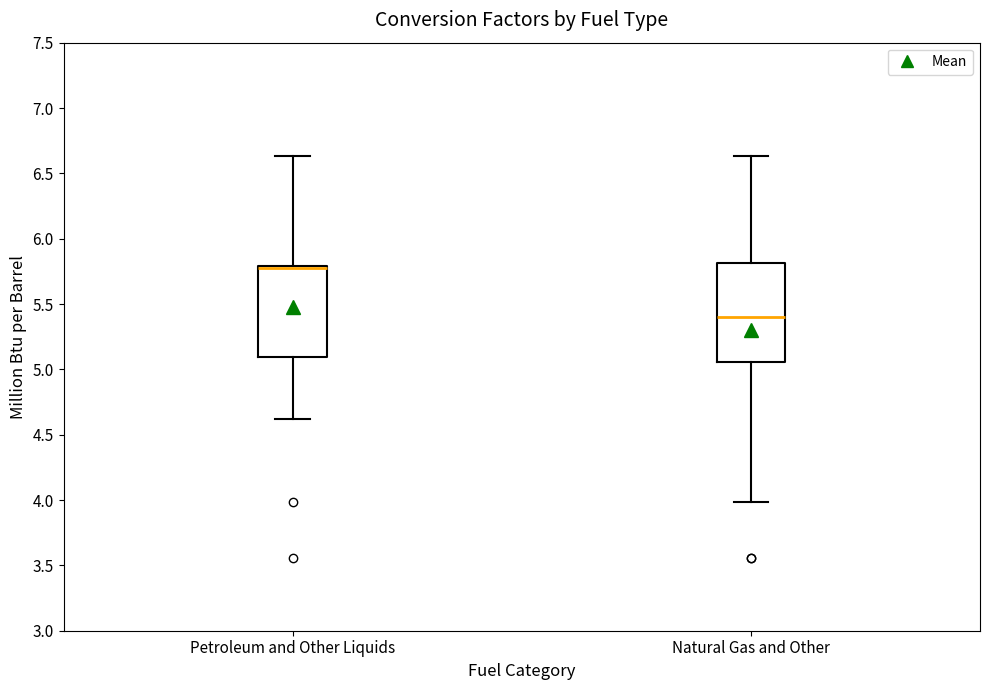

Which box's median line is the highest?

Petroleum and Other Liquids